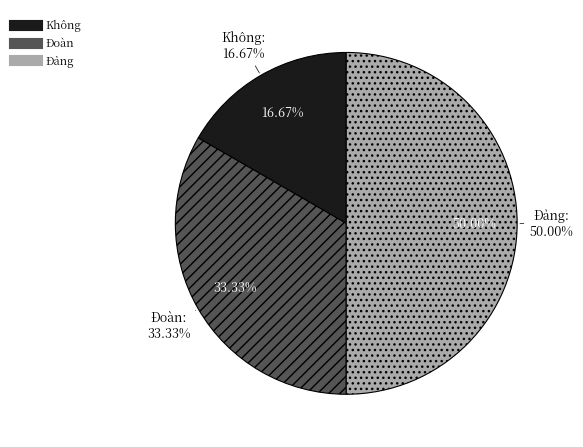

Does any single category account for the majority?

Yes